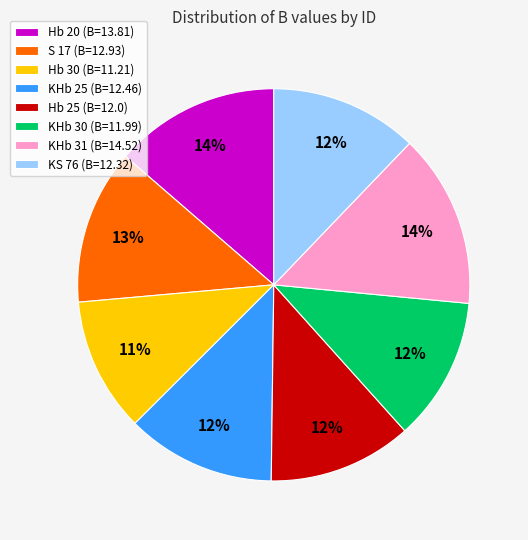

How many slices are in this pie chart?

8